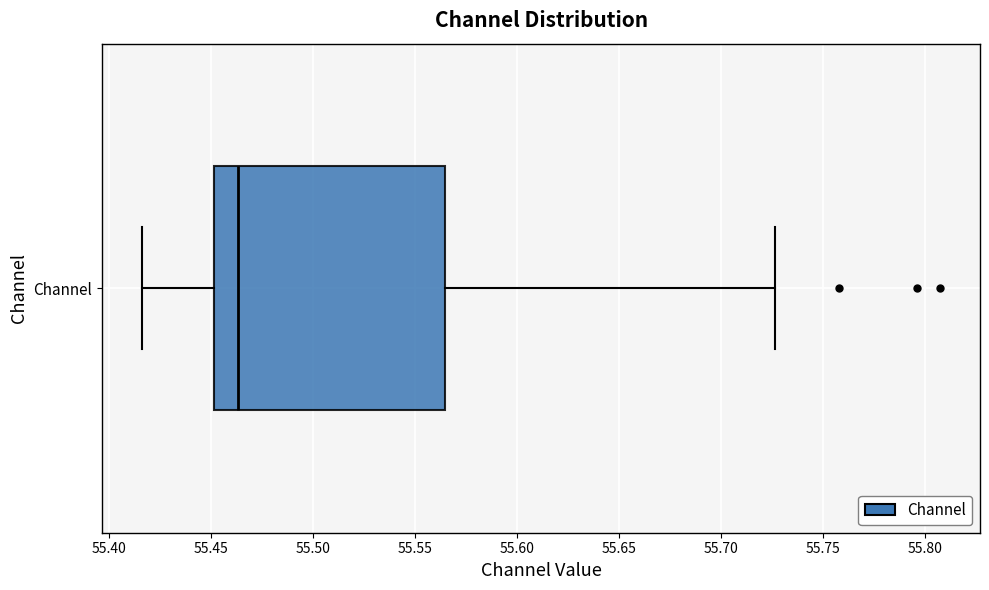

Read this box plot against the x-axis: the position of the median line, the range covered by the box, and the ends of both whiskers. The values are not printed on the chart, so give them approximately, as read against the axis.

median 55.465, box 55.450 to 55.565, whiskers 55.415 to 55.725